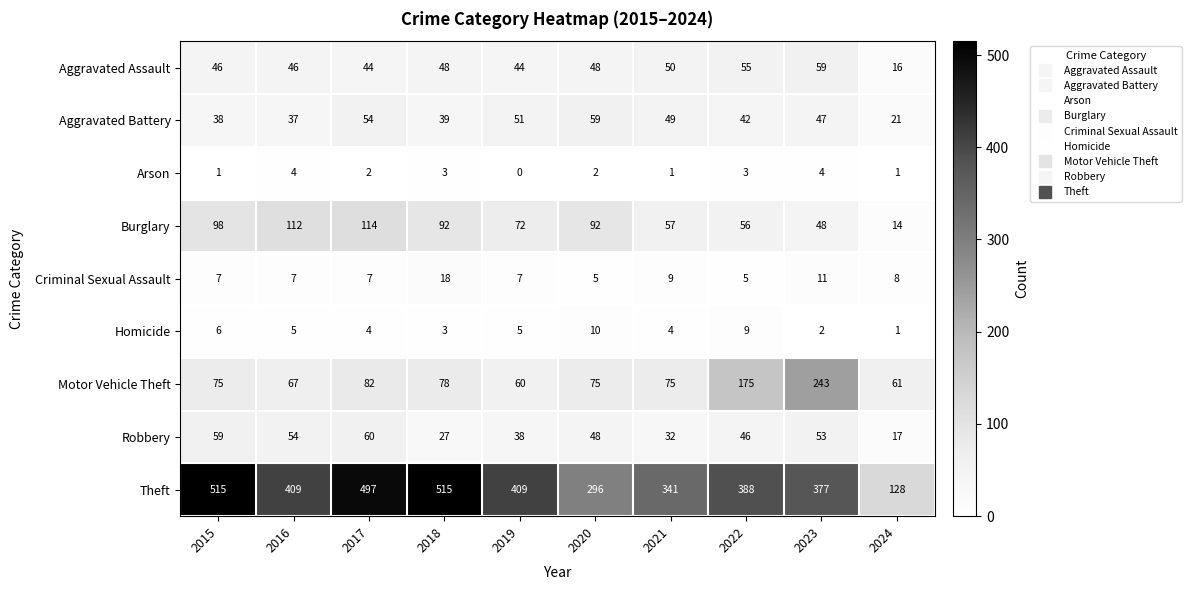

How many distinct data groups are displayed?

9